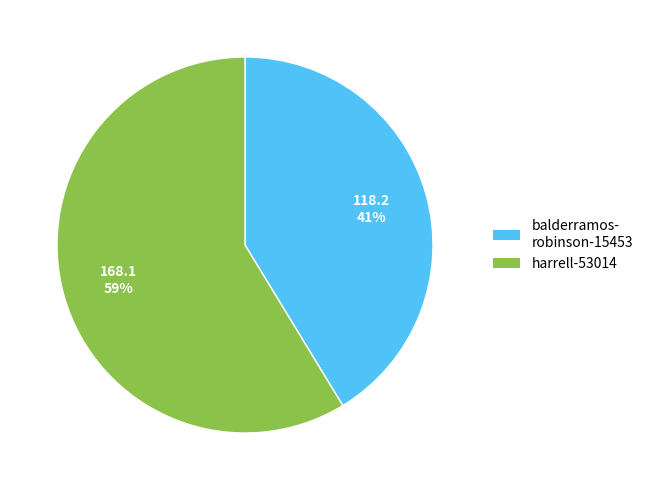

Count the number of slices in the pie.

2